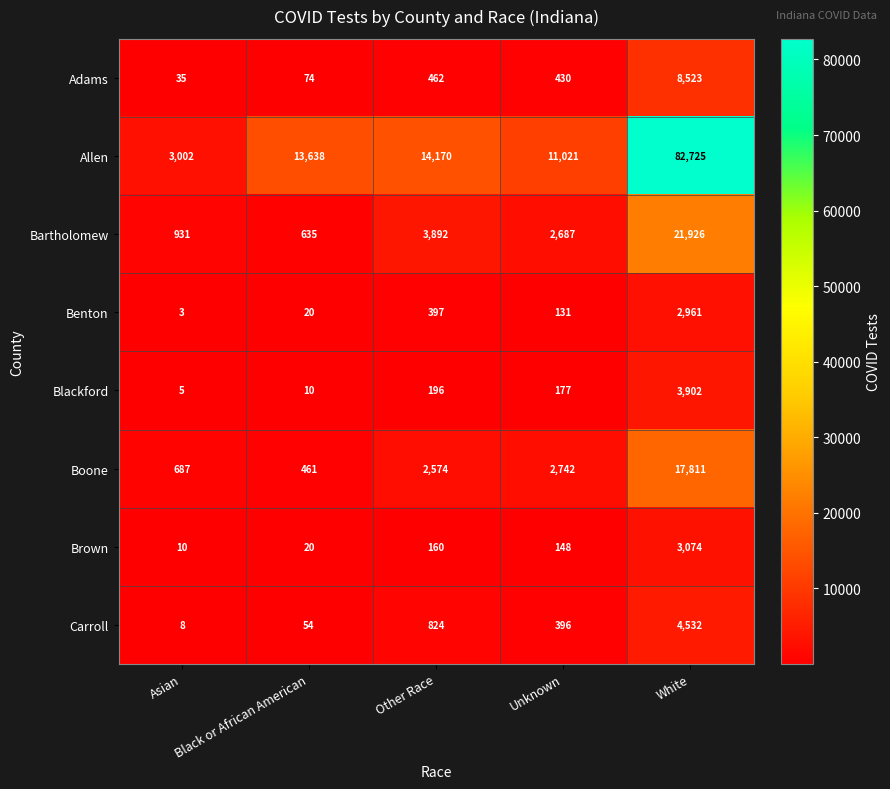

Which series has the widest spread of values?

Allen